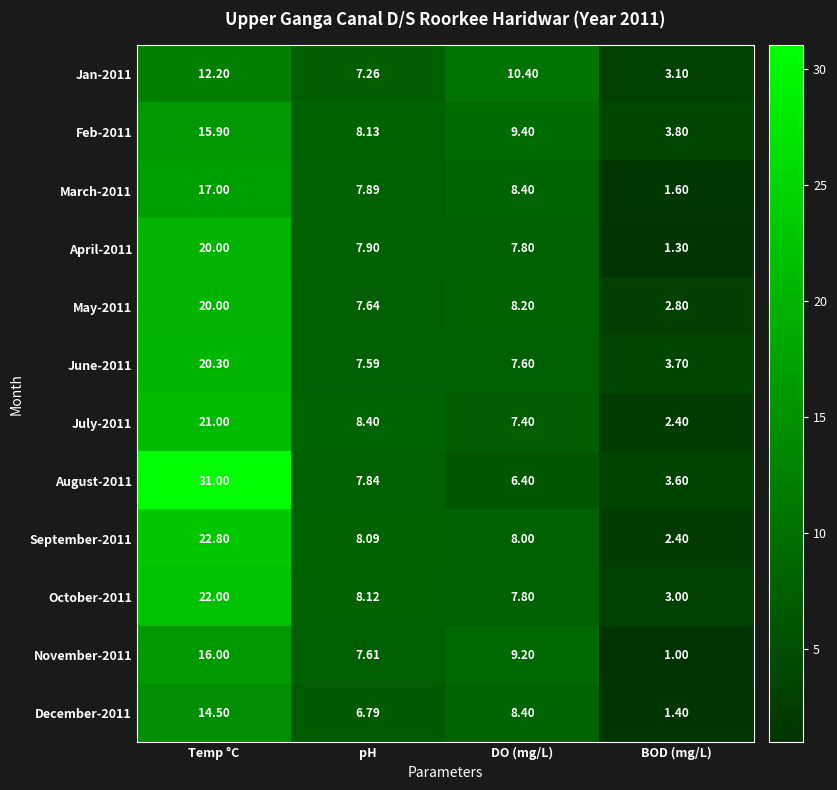

At which label does April-2011 reach its peak?

Temp °C